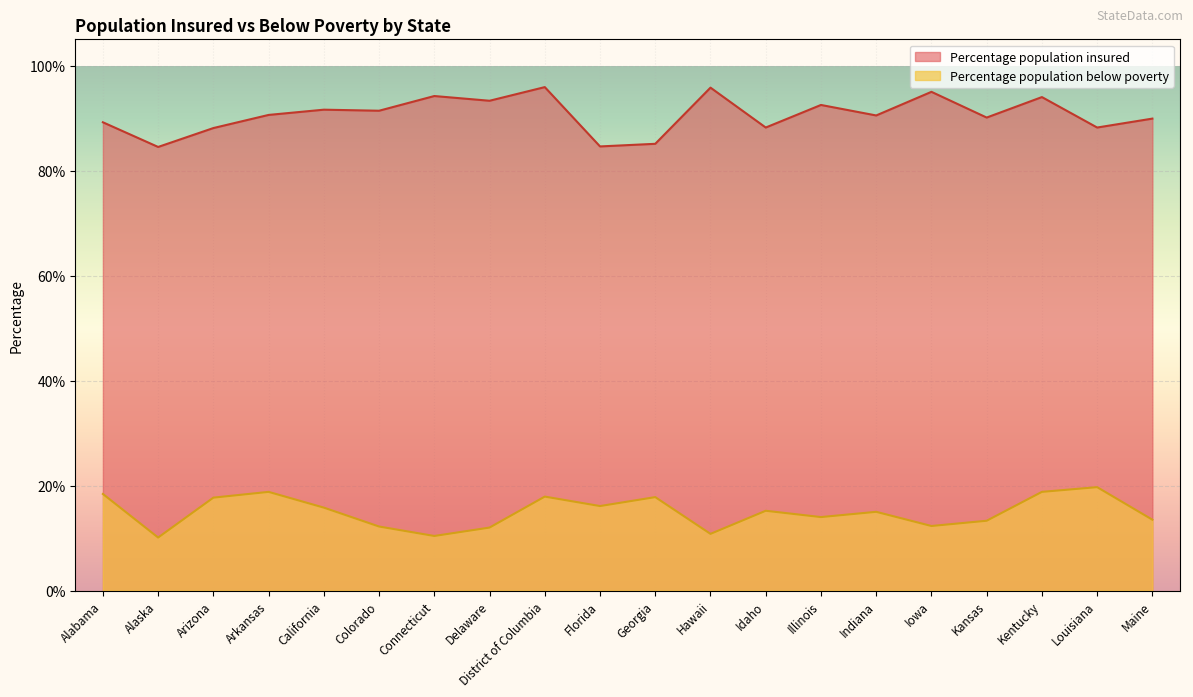

What is the difference between the highest and lowest values at California?

75.8